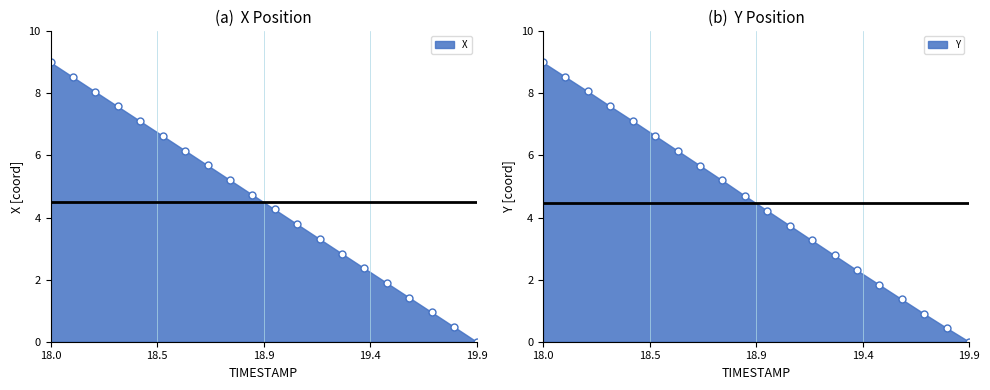

Rank the categories by Y value from lowest to highest.

19.9, 19.8, 19.7, 19.6, 19.5, 19.4, 19.3, 19.2, 19.1, 19.0, 18.9, 18.8, 18.7, 18.6, 18.5, 18.4, 18.3, 18.2, 18.1, 18.0